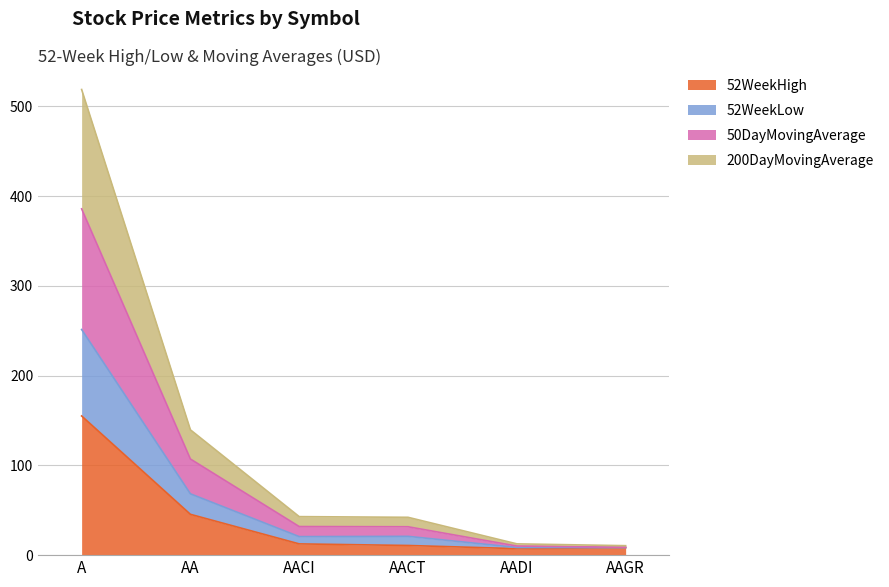

At which category is the sum across all series the highest?

A